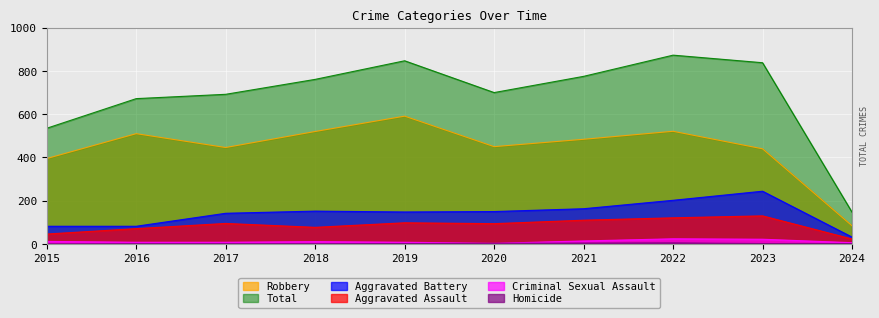

Which series has the widest spread of values?

Total